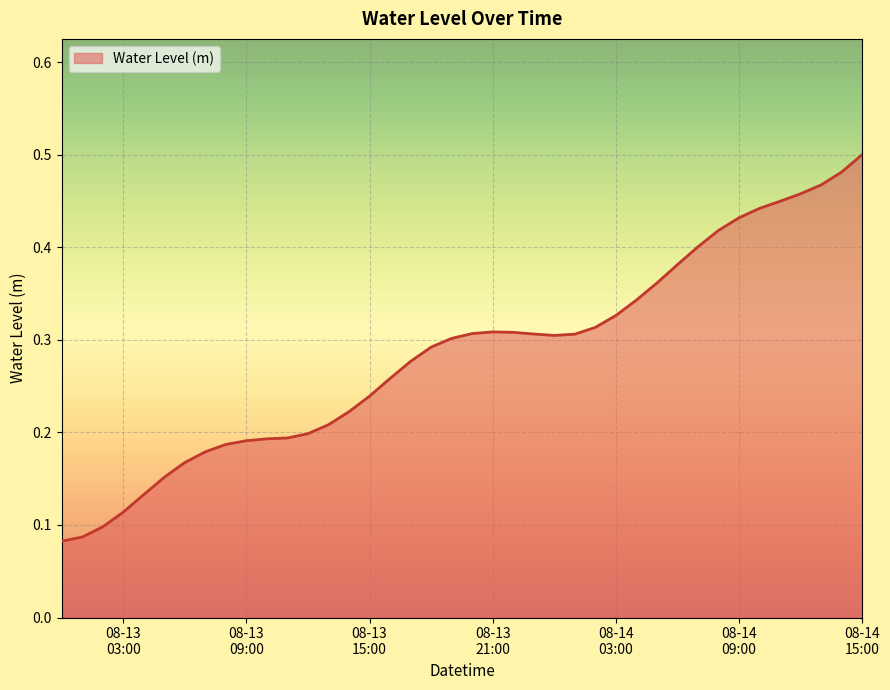

Does the chart display data point markers on the line(s)?

No